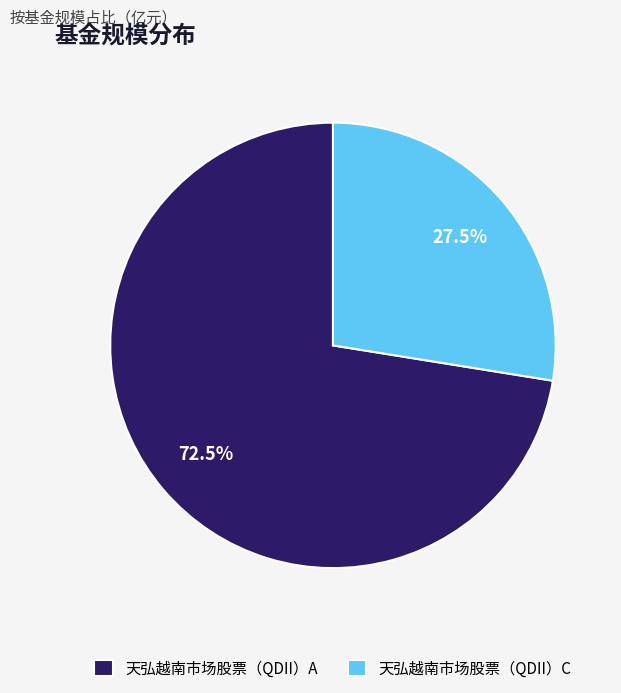

How many slices are in this pie chart?

2